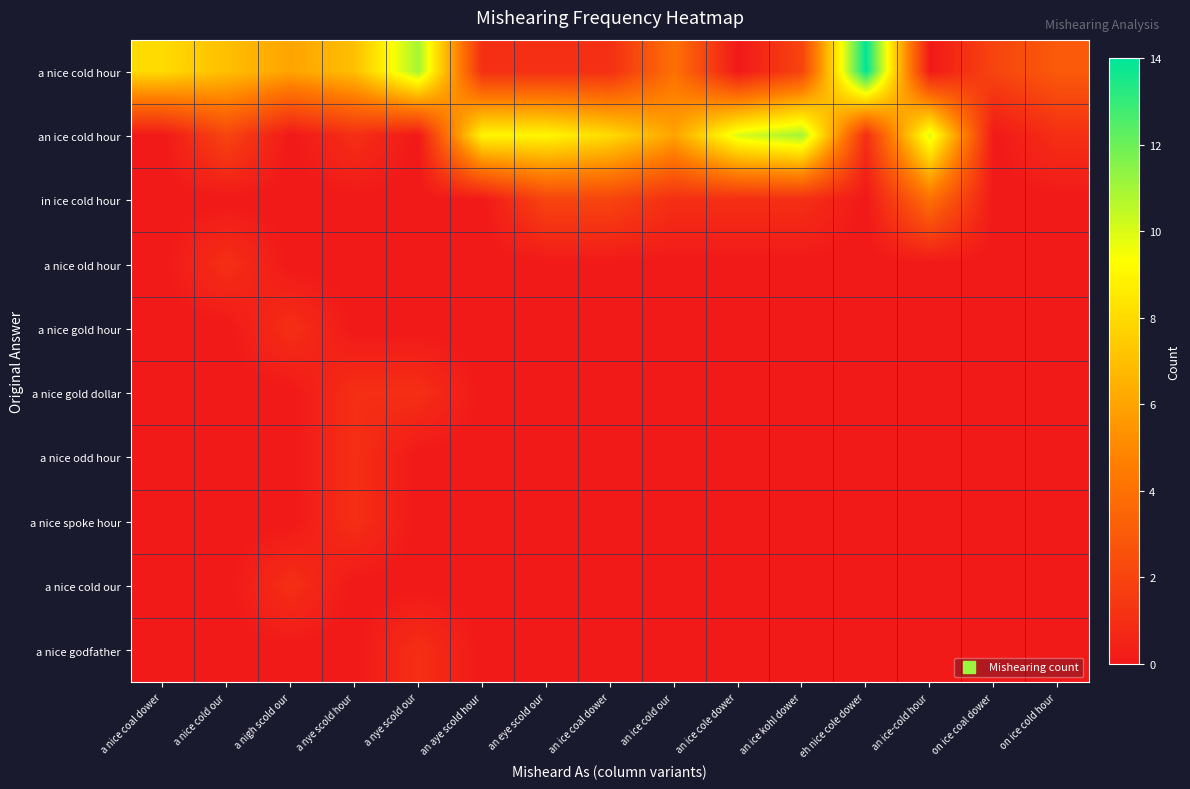

What is the maximum value shown in the chart?

14